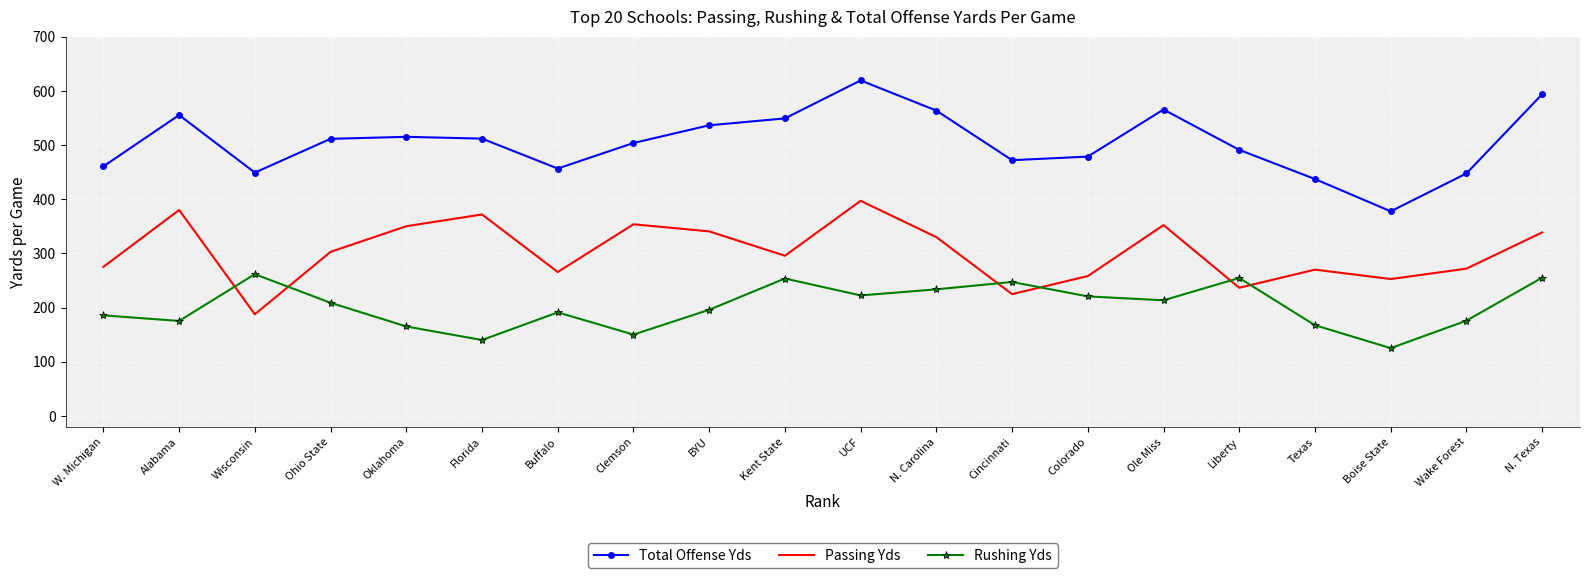

Rank the series by their average value, from highest to lowest.

Total Offense Yds, Passing Yds, Rushing Yds